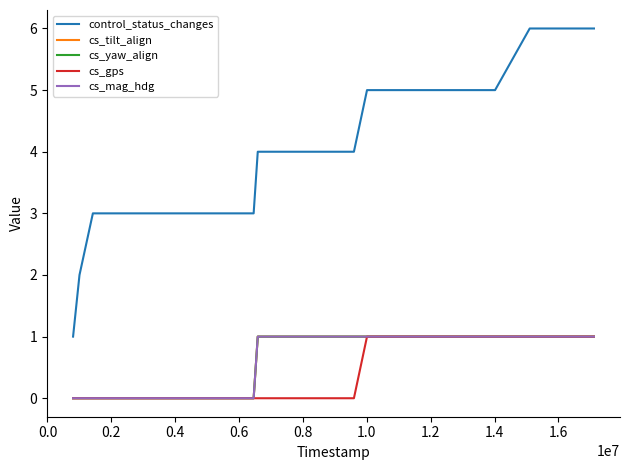

Is this an area chart (filled region under the line)?

No